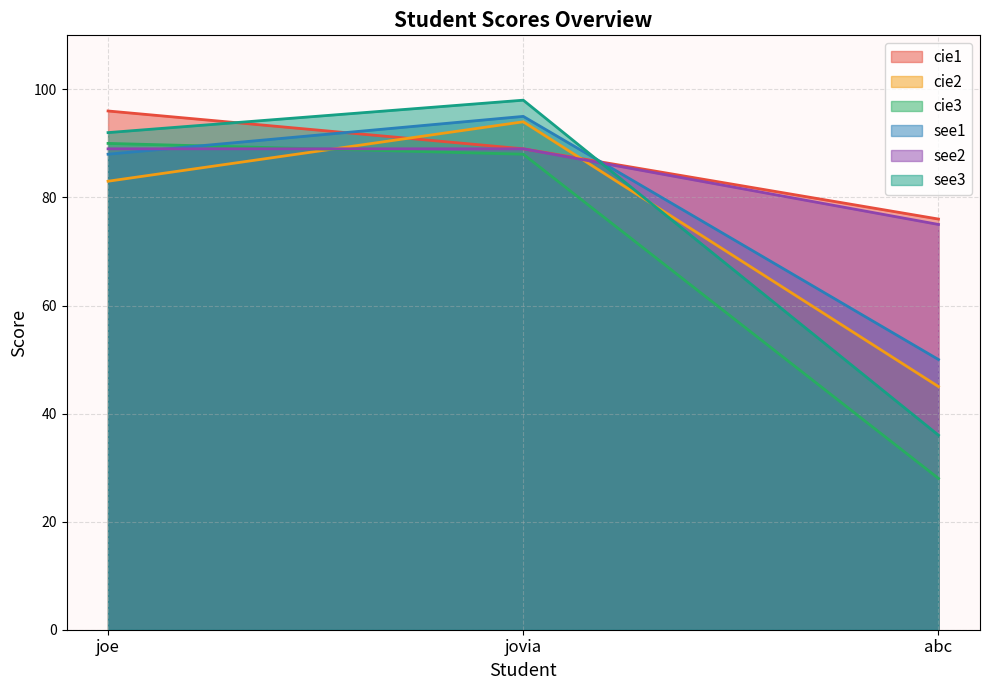

Reading left to right, what are all the values shown in this chart?

cie1: joe=96	jovia=89	abc=76
cie2: joe=83	jovia=94	abc=45
cie3: joe=90	jovia=88	abc=28
see1: joe=88	jovia=95	abc=50
see2: joe=89	jovia=89	abc=75
see3: joe=92	jovia=98	abc=36